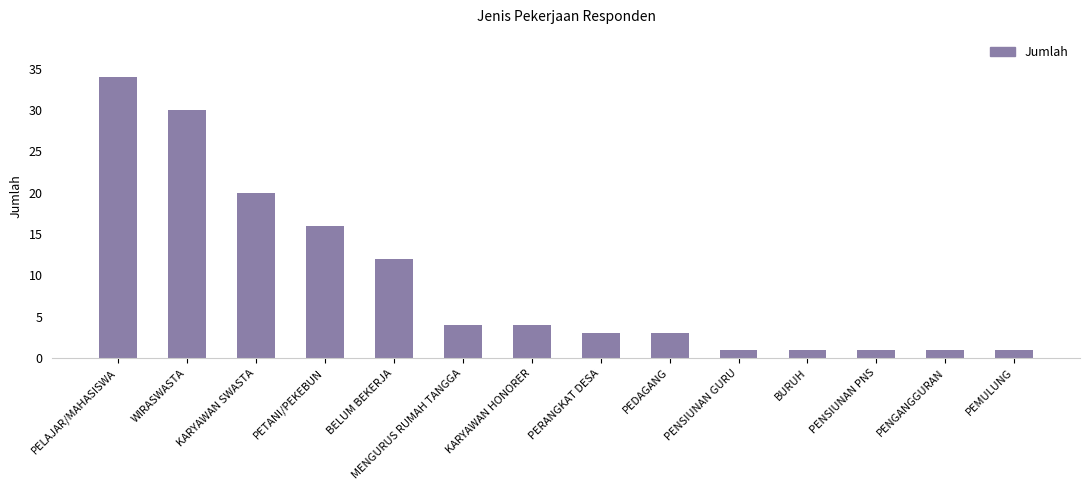

True or false: the data shows 3 at PERANGKAT DESA.

True